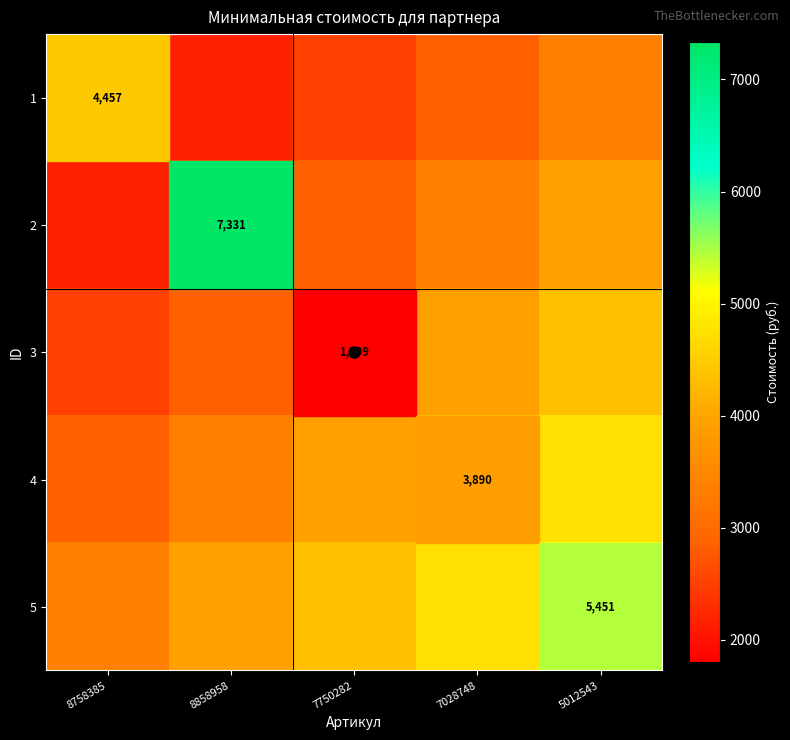

Between 7750282 and 8858958, which is larger?

7750282